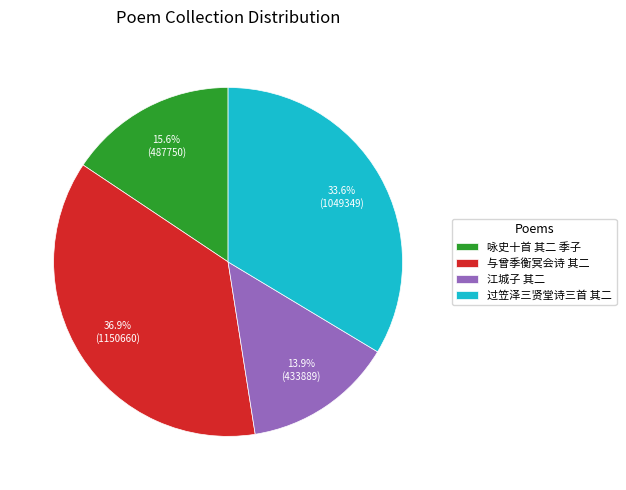

To the nearest percent, what percentage of the pie is 咏史十首 其二 季子?

16%